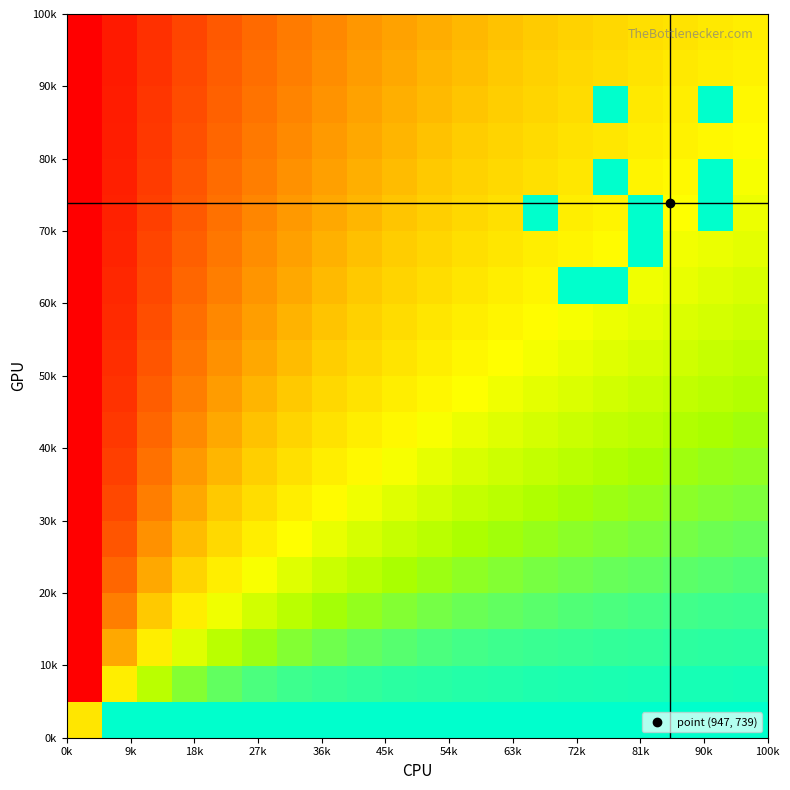

How many data points does each series have?

20